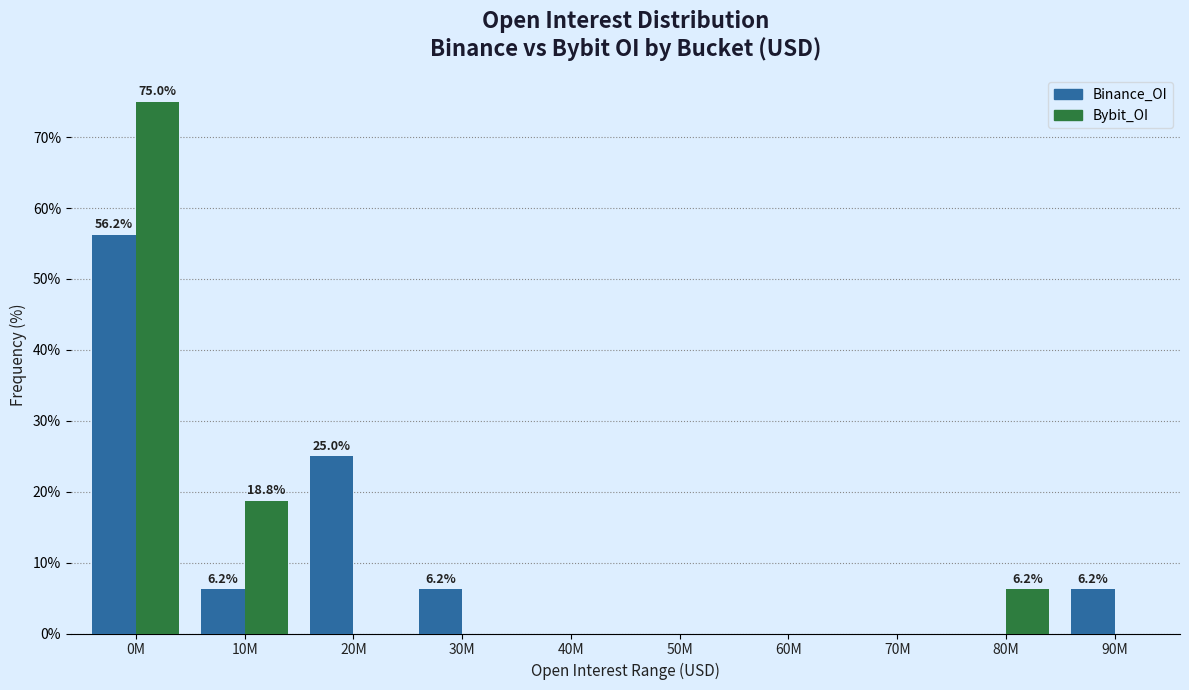

The Binance_OI series shows 11.7 at 20M. True or false?

False